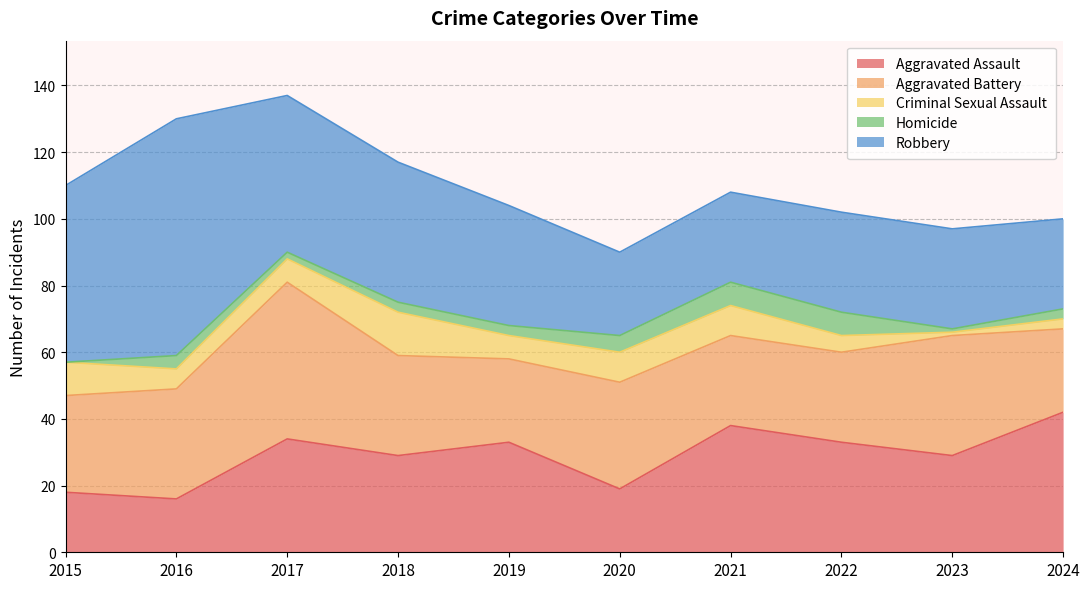

What is the value of the Aggravated Assault point at the 8th from the left?

33